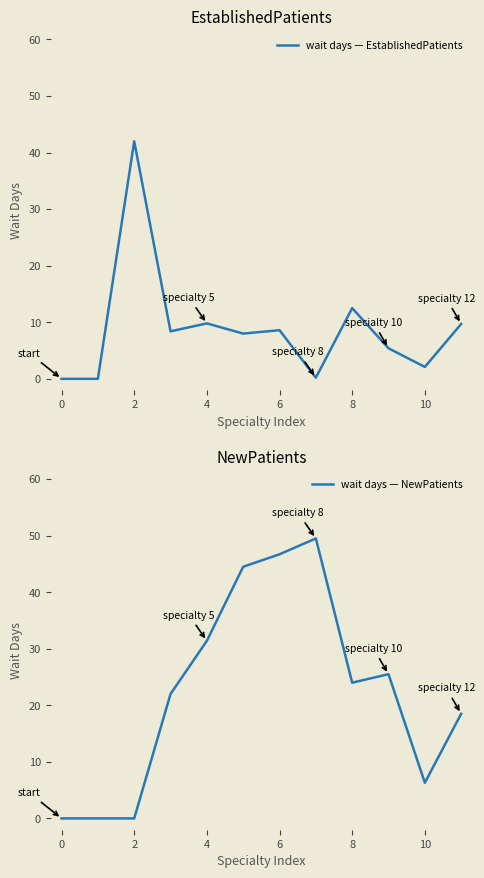

At 9, list the series in order from smallest to largest.

wait days — EstablishedPatients, wait days — NewPatients